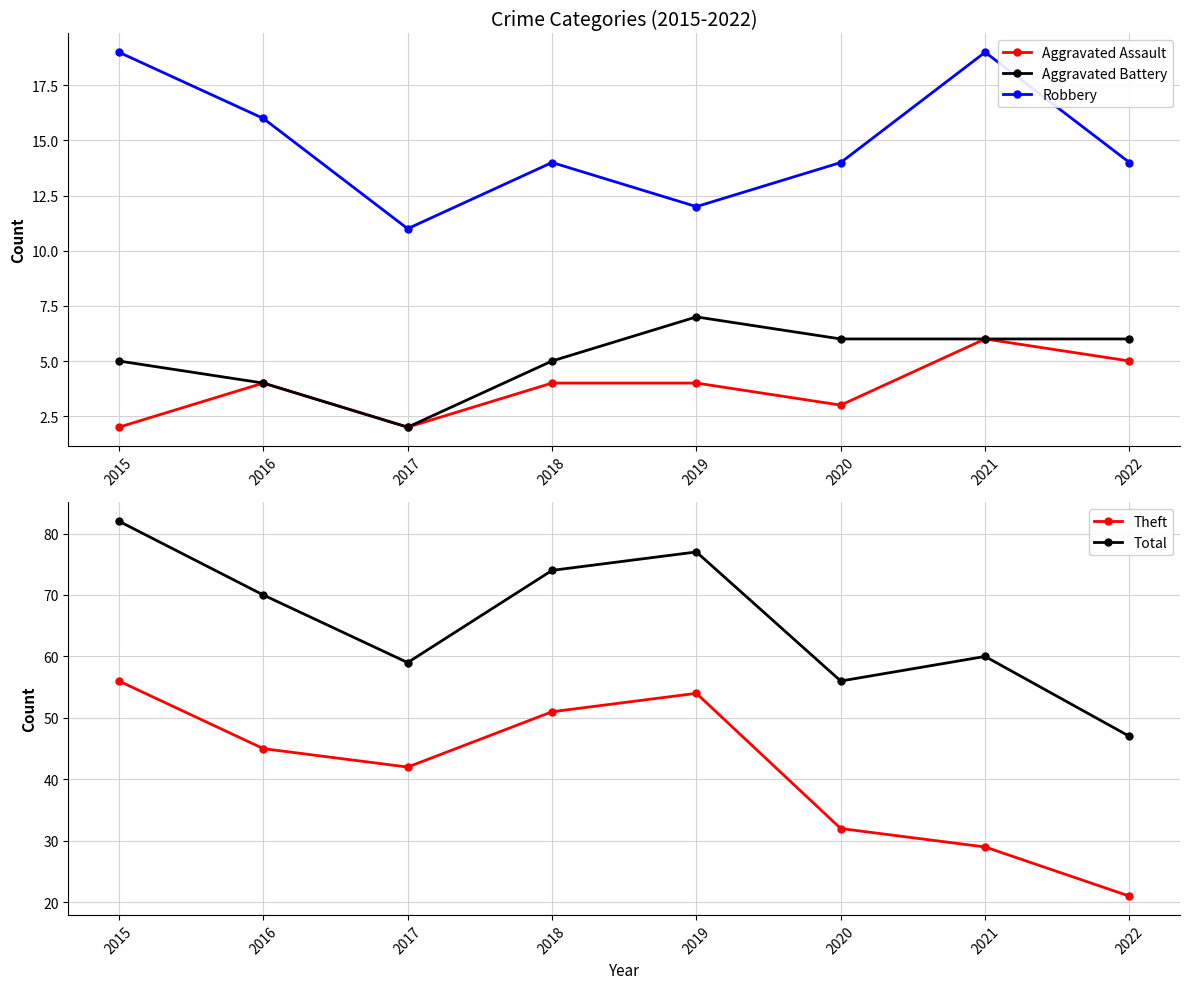

List the series in order of their peak value, lowest first.

Aggravated Assault, Aggravated Battery, Robbery, Theft, Total